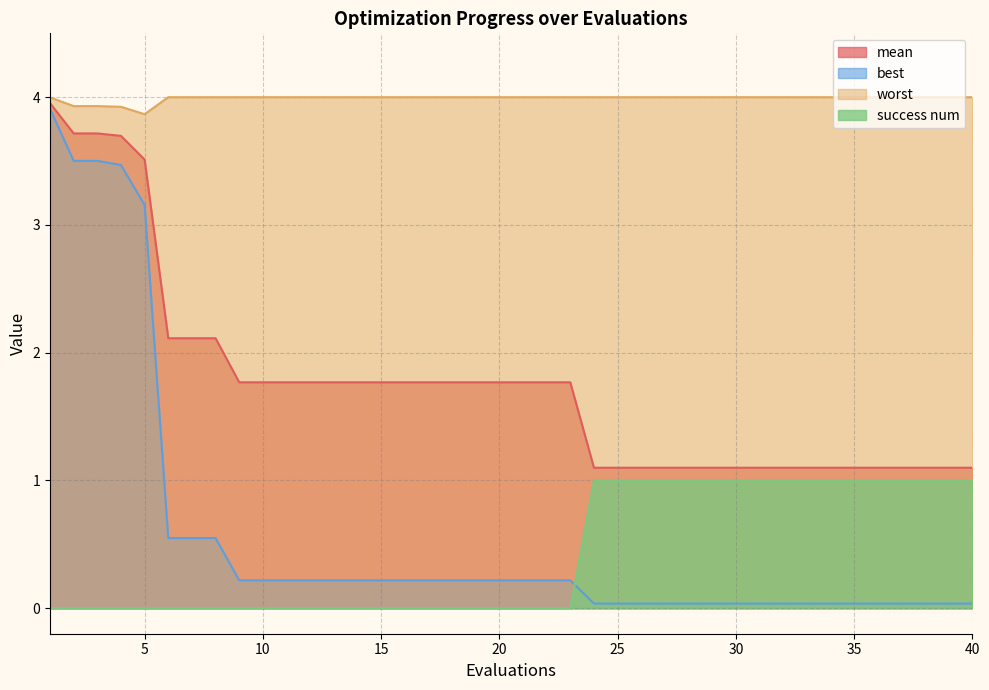

The value of best at 30 is 0.1. True or false?

False